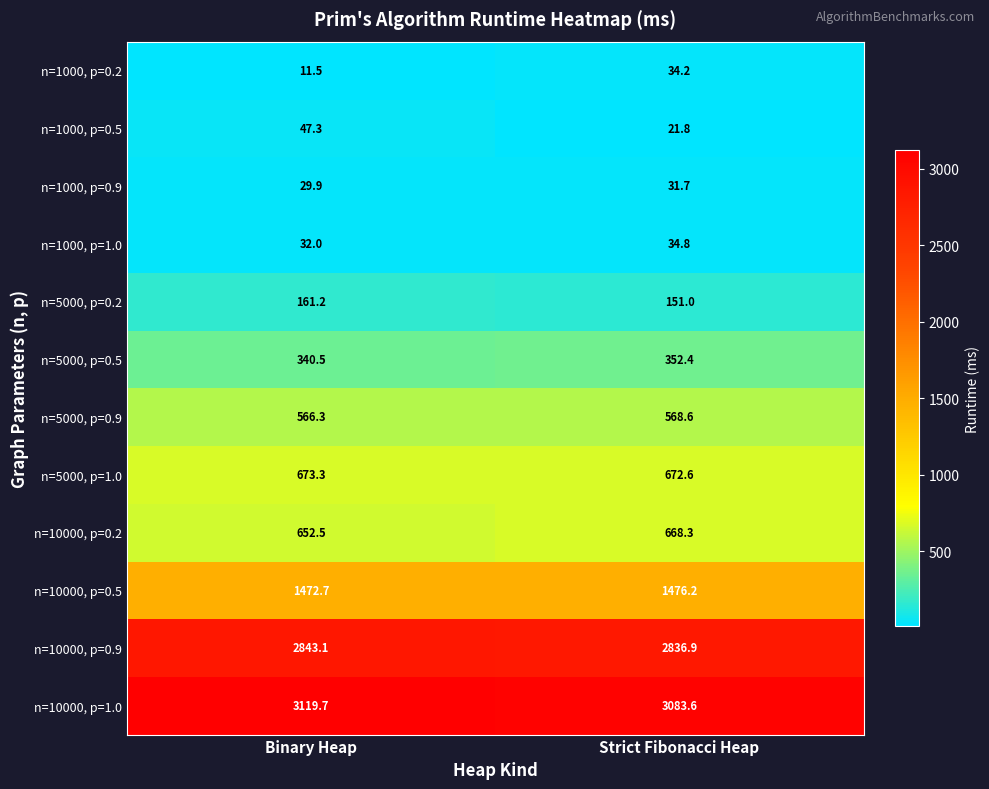

What is the minimum value shown in the chart?

11.5